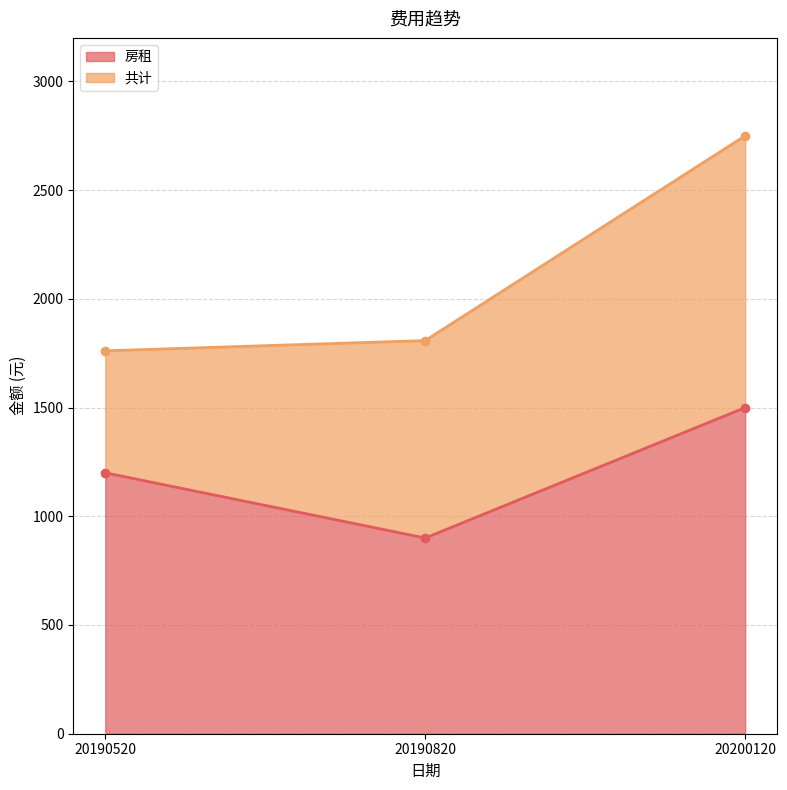

What is the greatest value displayed?

2750